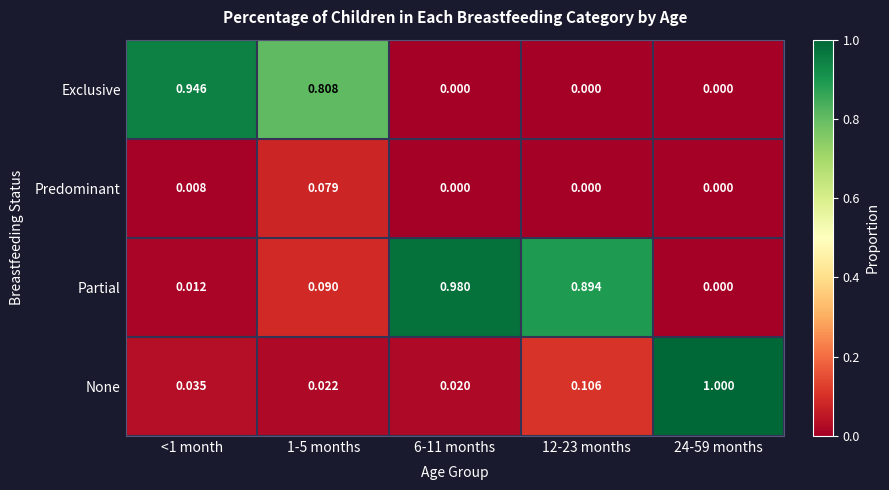

List the series in order of their peak value, highest first.

None, Partial, Exclusive, Predominant